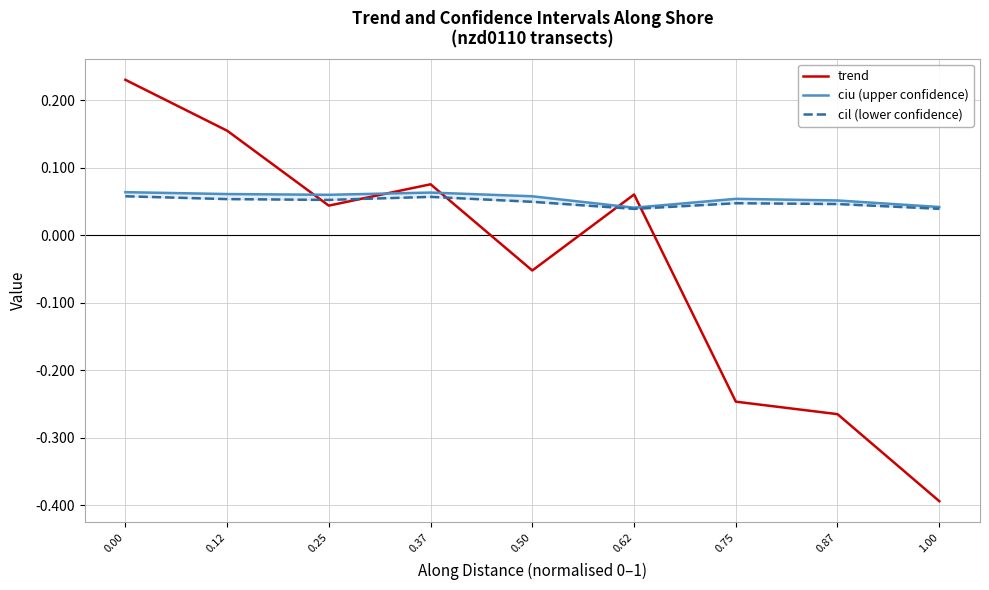

After their last crossing, which series has the higher values: cil (lower confidence) or trend?

cil (lower confidence)